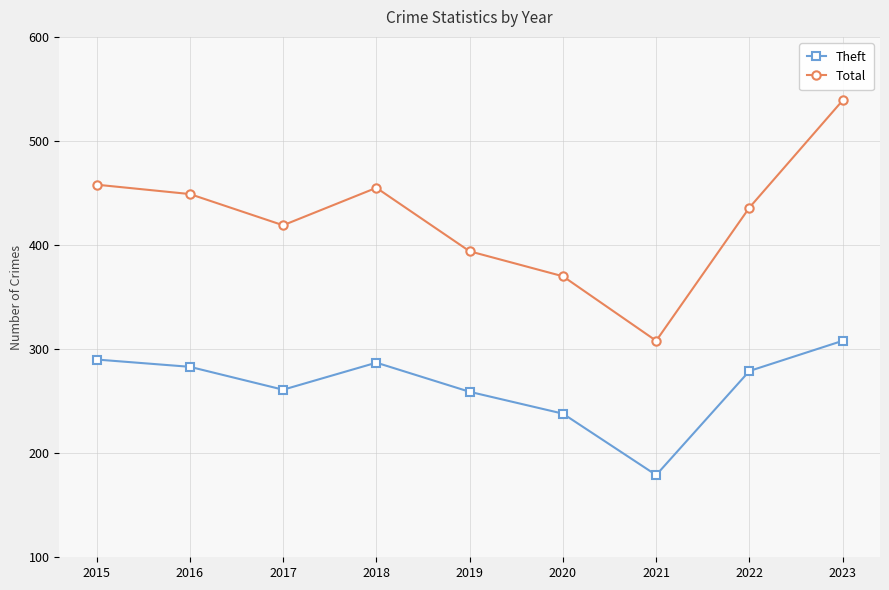

Where is the first local maximum for Theft?

2018